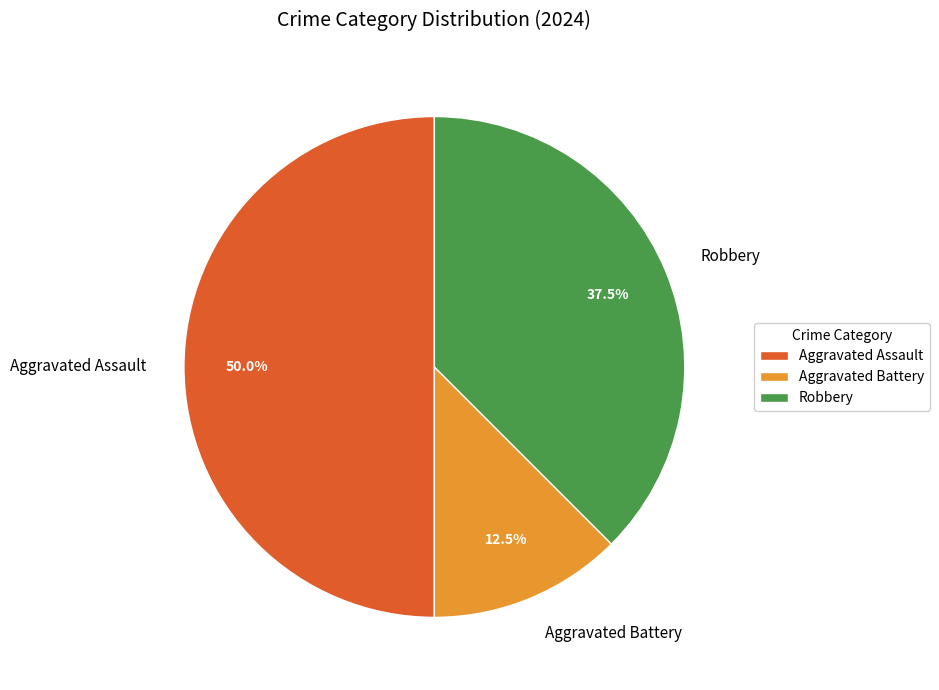

Between Aggravated Assault and Robbery, which is larger?

Aggravated Assault